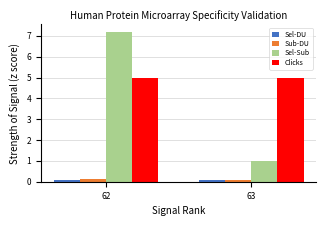

What is the value of the Clicks bar at the 2nd from the left?

5.0